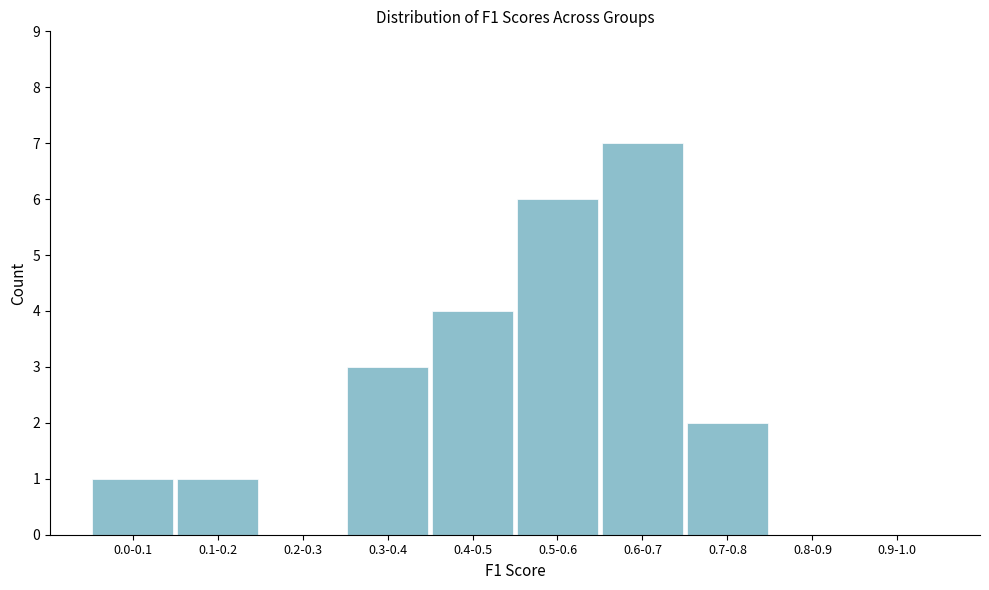

Reading left to right, transcribe all the data shown in this chart.

0.0-0.1=1	0.1-0.2=1	0.2-0.3=0	0.3-0.4=3	0.4-0.5=4	0.5-0.6=6	0.6-0.7=7	0.7-0.8=2	0.8-0.9=0	0.9-1.0=0